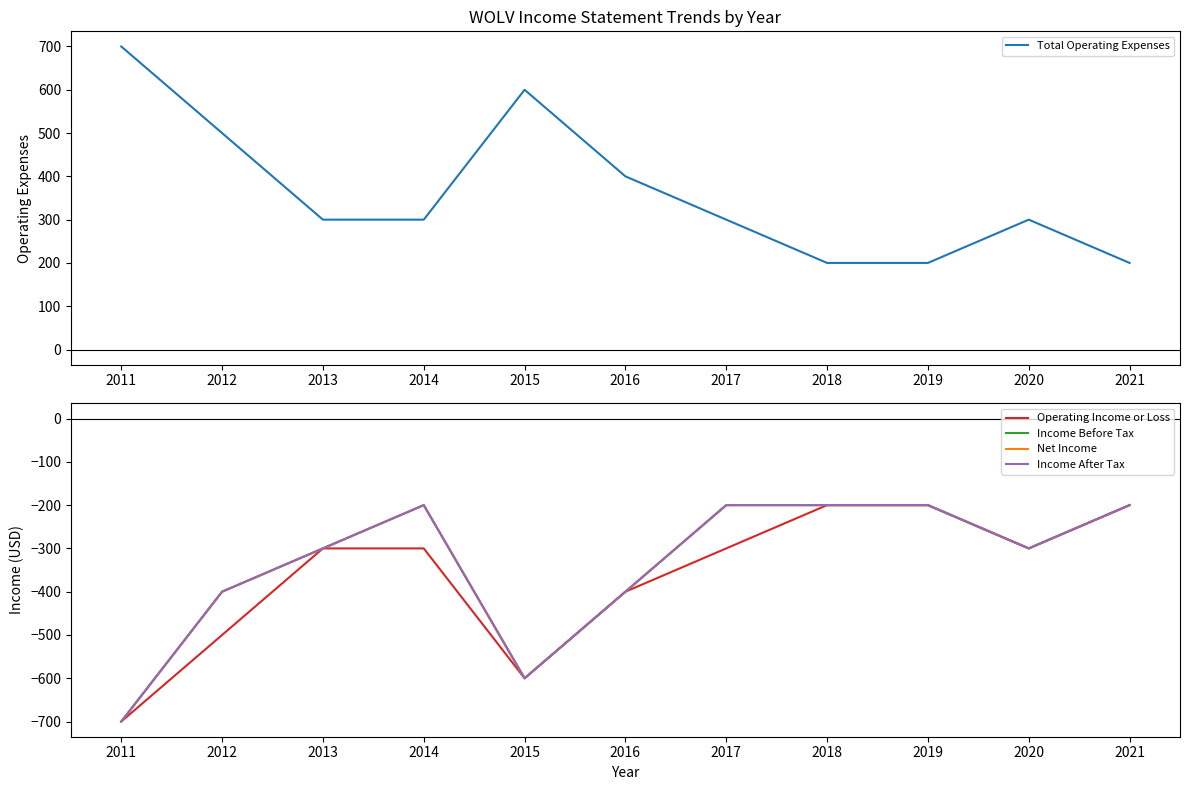

True or false: Income Before Tax has more than 0 interior local peaks.

True